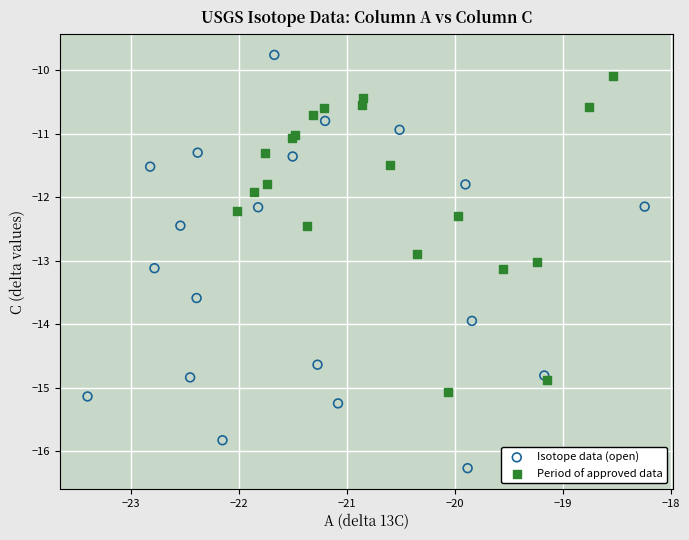

Which series has the largest Y range (max minus min)?

Isotope data (open)